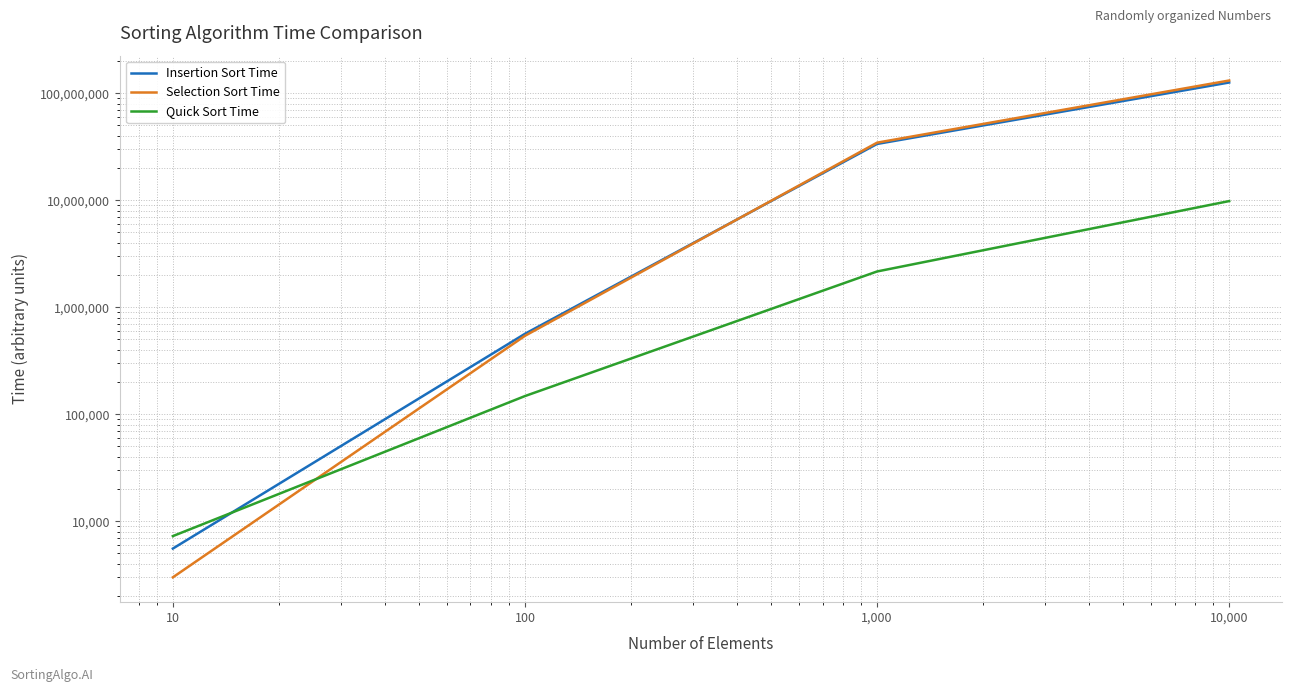

What is the value of the Selection Sort Time point at the 4th from the left?

131496984